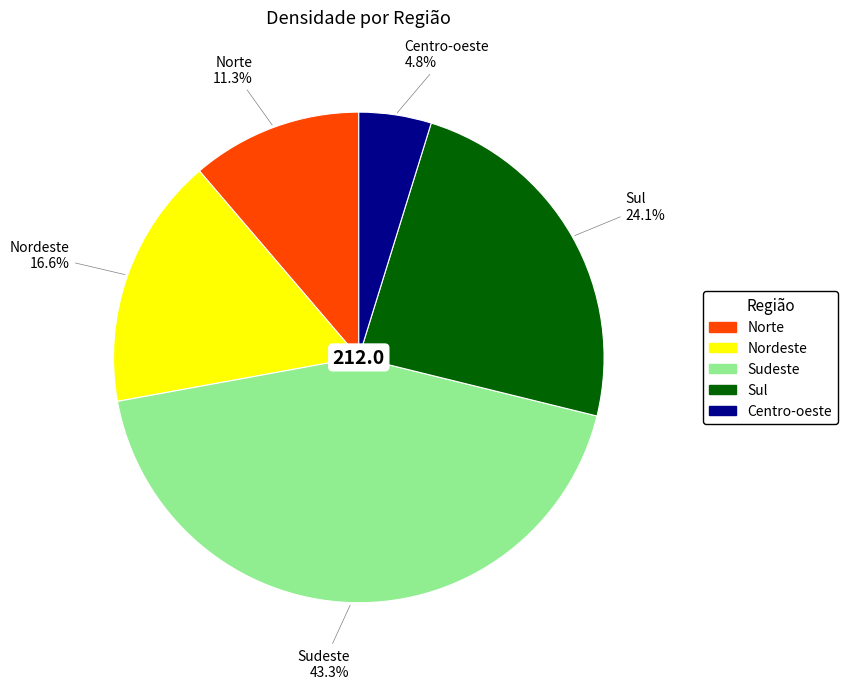

What is the ratio of the value at Centro-oeste to the value at Nordeste?

0.3